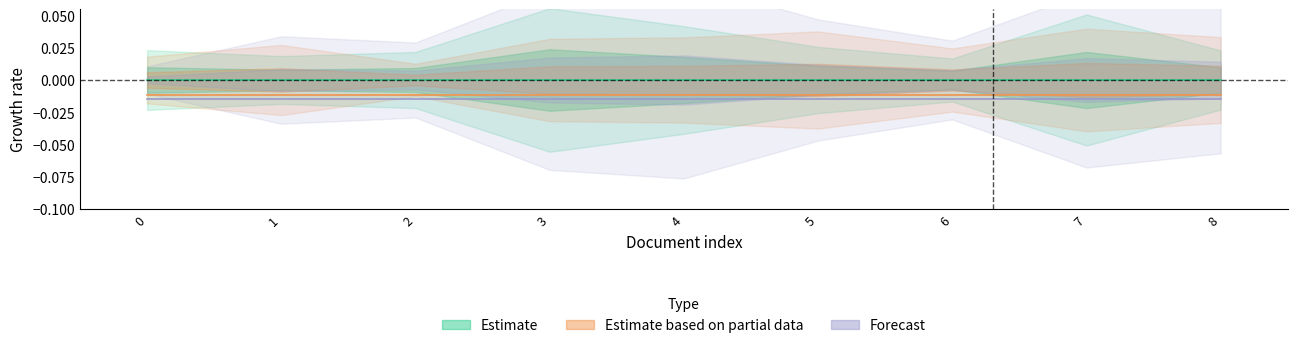

What are all the series names shown in the legend?

Estimate, Estimate based on partial data, Forecast